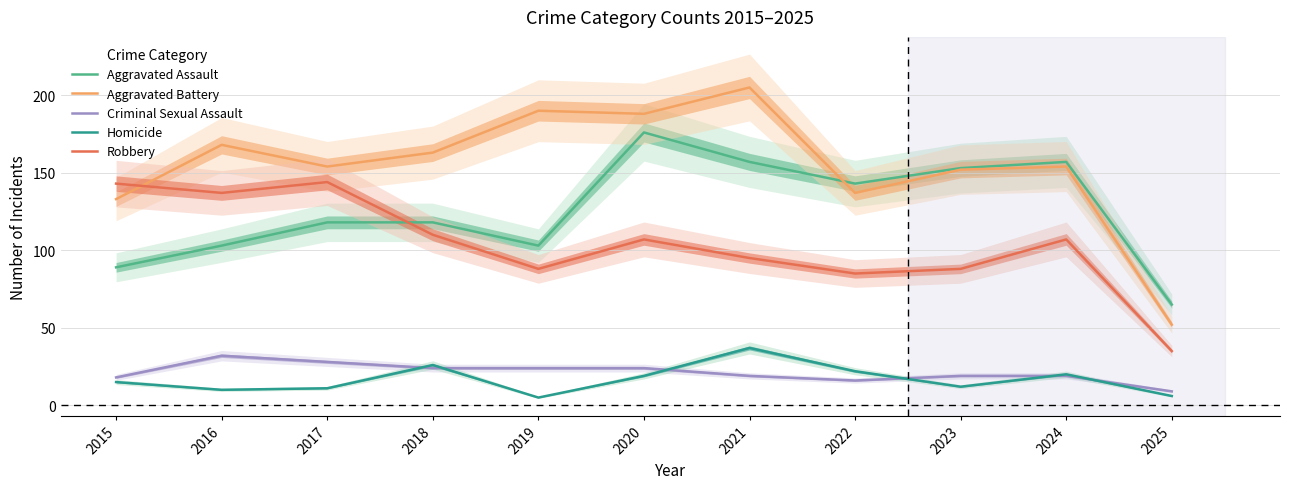

What is the difference between the Criminal Sexual Assault values at 2020 and 2021?

5